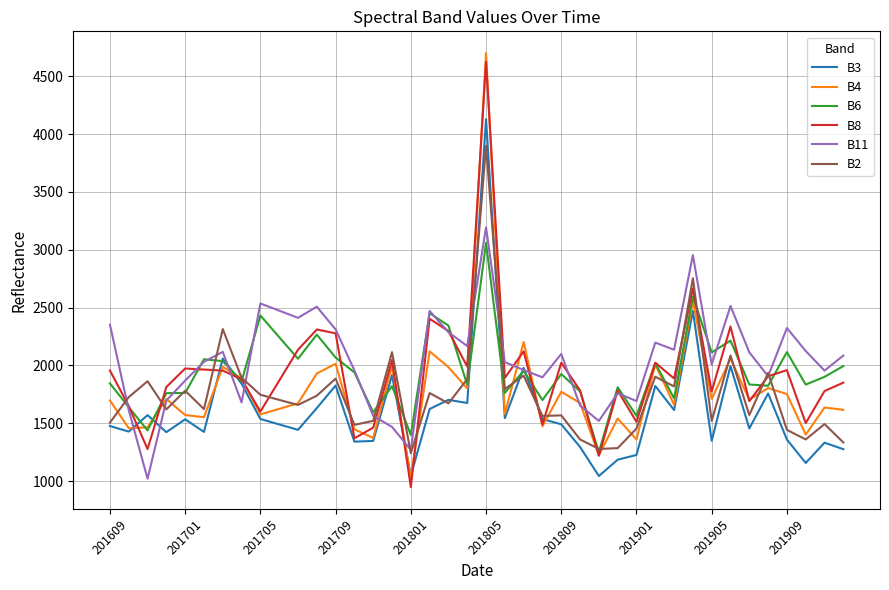

Which series has the largest total across all categories?

B11